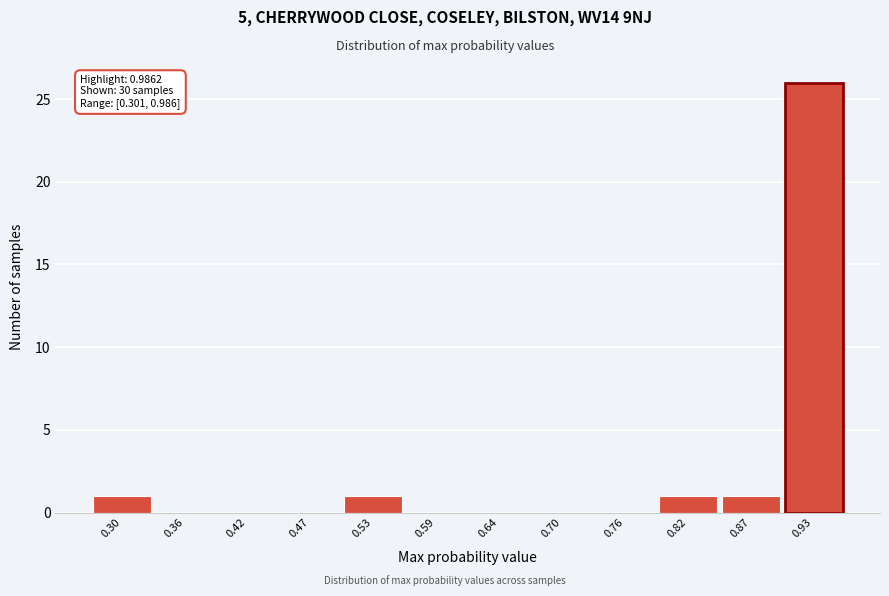

Reading left to right, list all the values displayed in this chart.

0.30=1	0.36=0	0.42=0	0.47=0	0.53=1	0.59=0	0.64=0	0.70=0	0.76=0	0.82=1	0.87=1	0.93=26